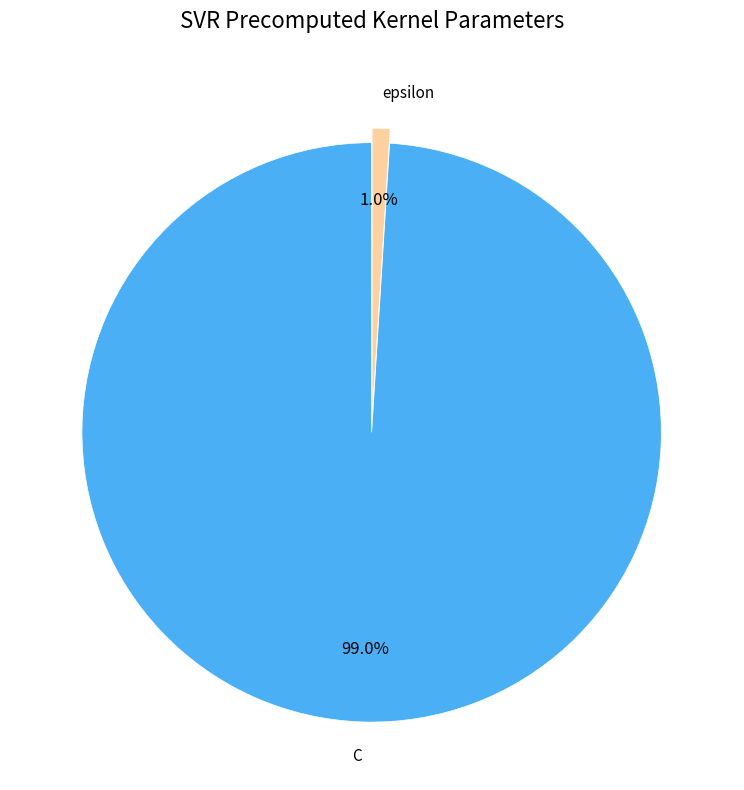

How many segments does this pie chart have?

2